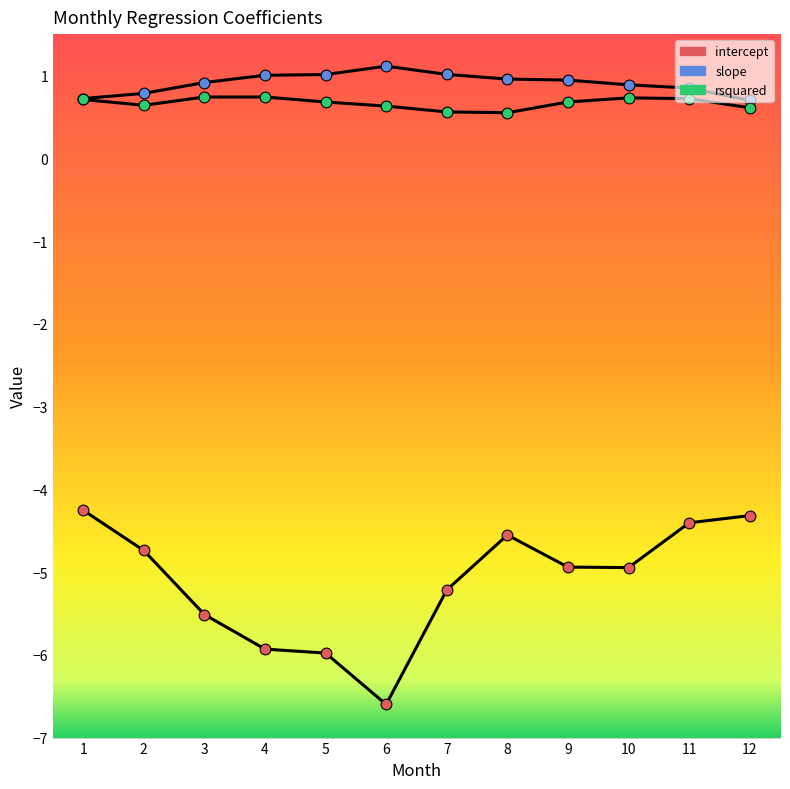

What is the total value across all series at 10?

-3.3